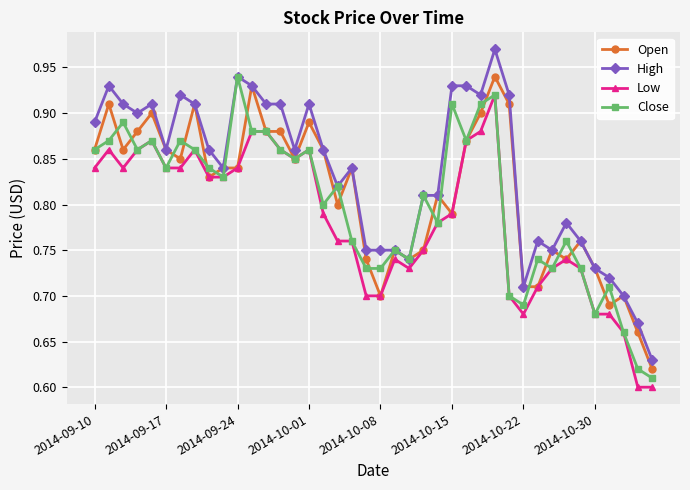

What are all the series names shown in the legend?

Open, High, Low, Close